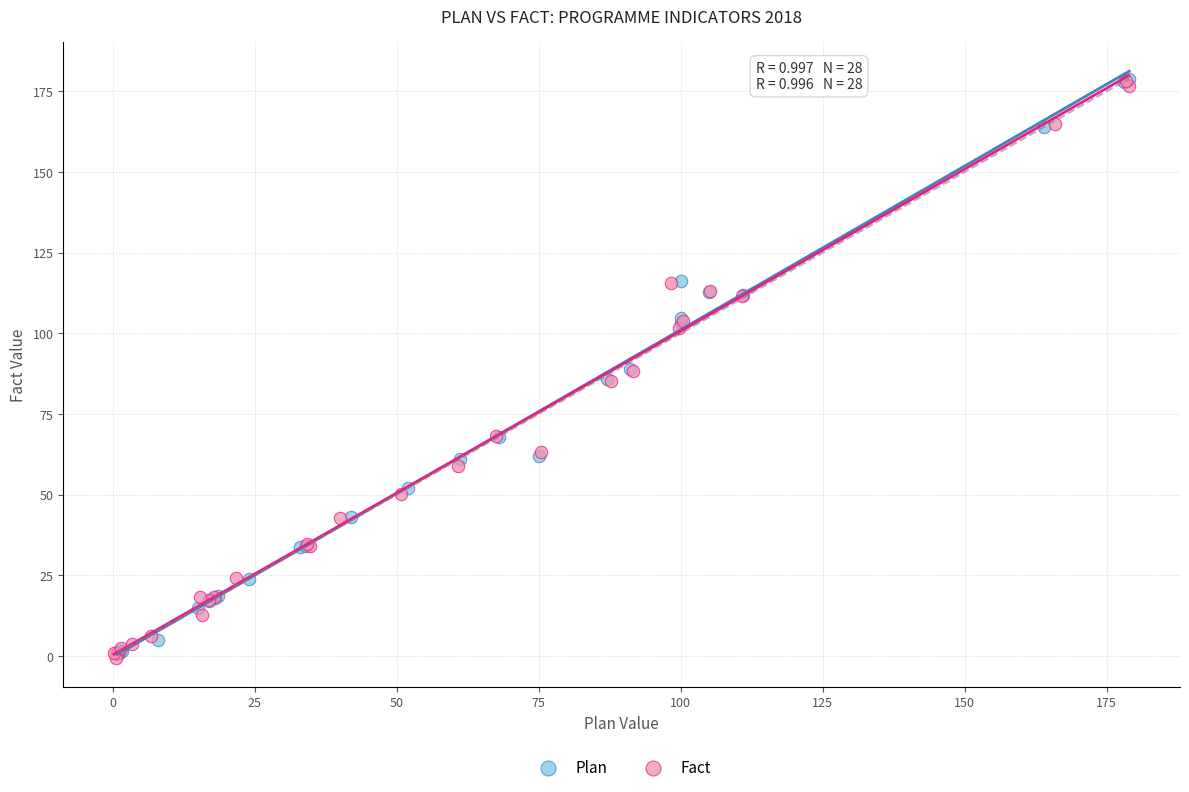

What are all the series names shown in the legend?

Plan, Fact